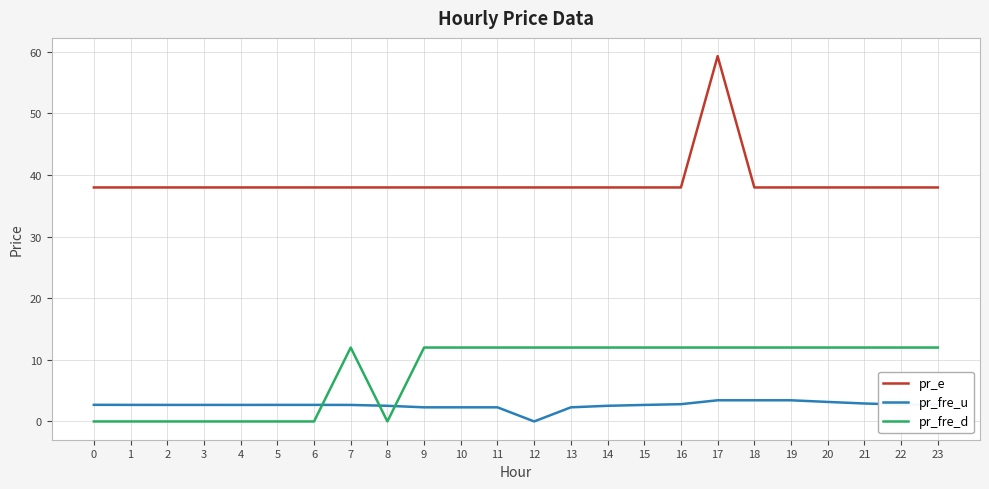

Is this an area chart (filled region under the line)?

No